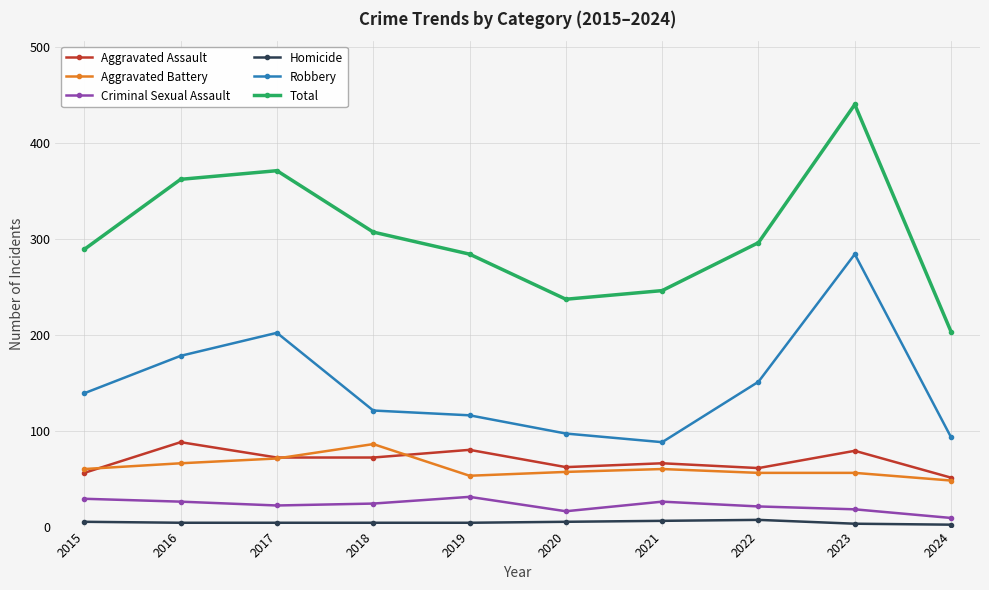

How many interior local valleys does the Total series have?

1